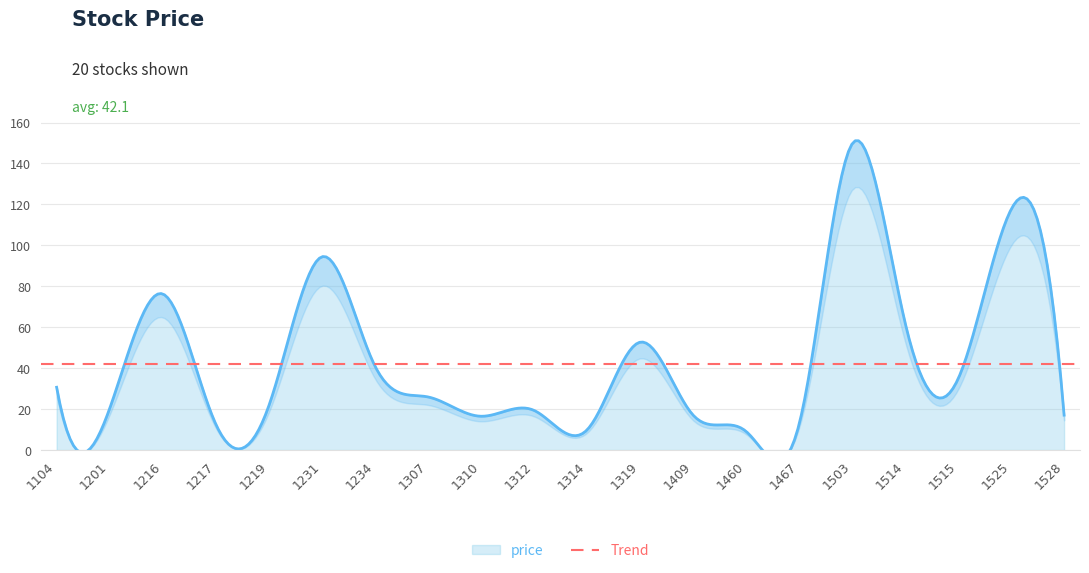

True or false: there are more than 0 points higher than both neighbors.

True